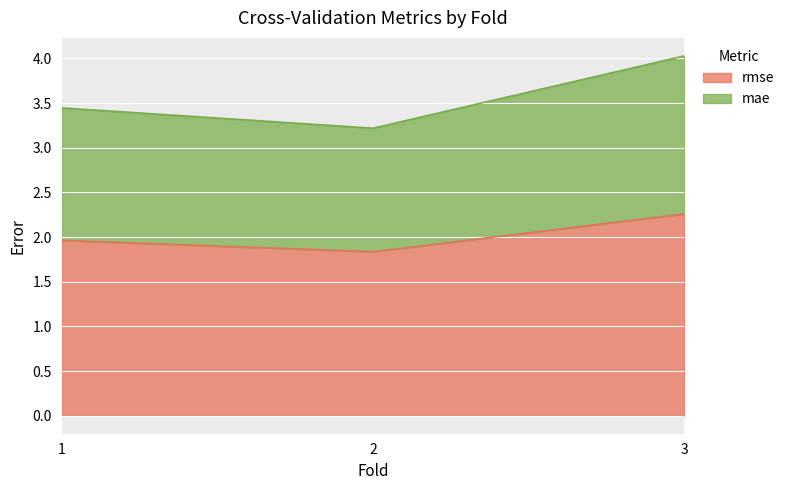

What is the difference between the rmse values at 1 and 3?

0.3